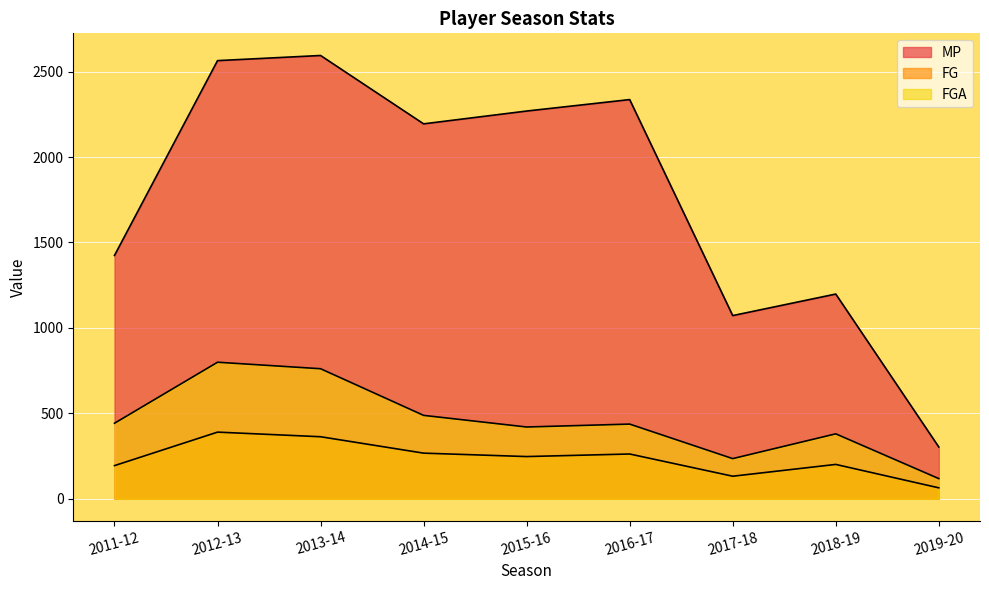

What are all the series names shown in the legend?

MP, FG, FGA